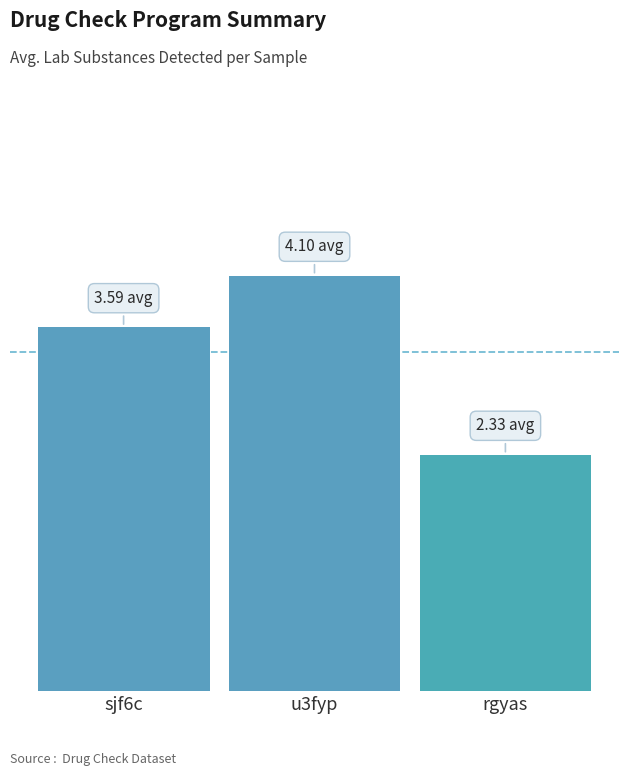

What is the approximate value at rgyas?

2.3